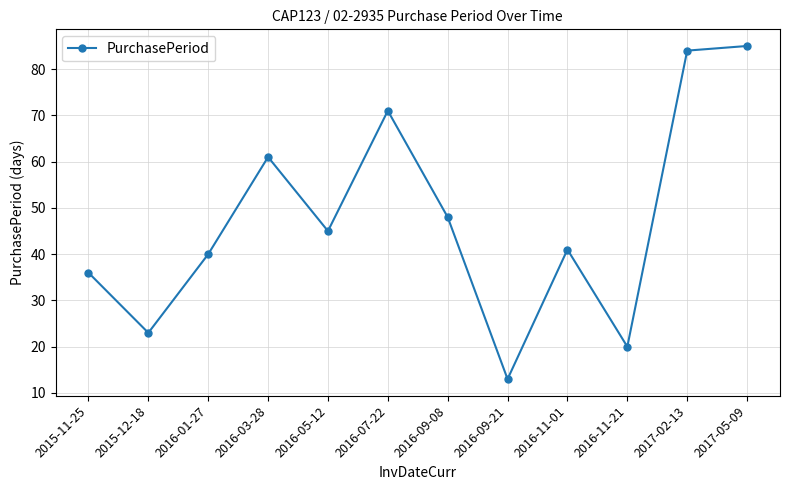

Reading left to right, transcribe all the data shown in this chart.

36	23	40	61	45	71	48	13	41	20	84	85